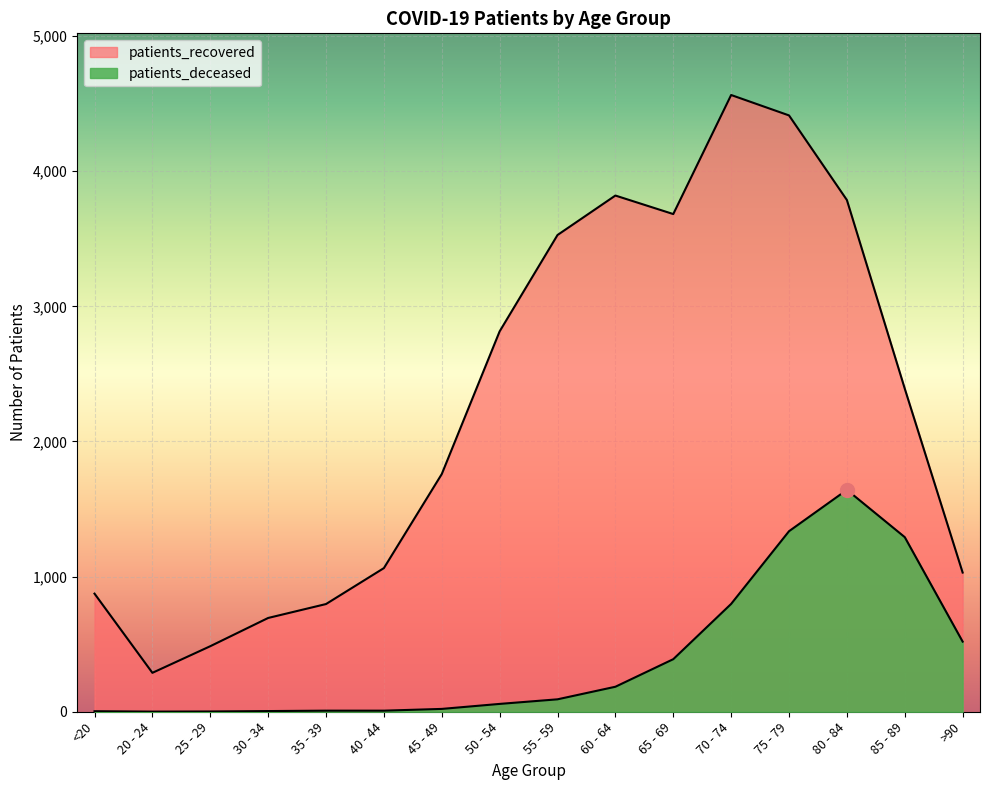

Reading left to right, extract all data points from this chart.

patients_deceased: 4	1	2	5	8	8	21	58	92	185	389	798	1336	1642	1292	519
patients_recovered: 874	288	485	694	797	1063	1759	2815	3528	3820	3683	4564	4413	3787	2391	1030